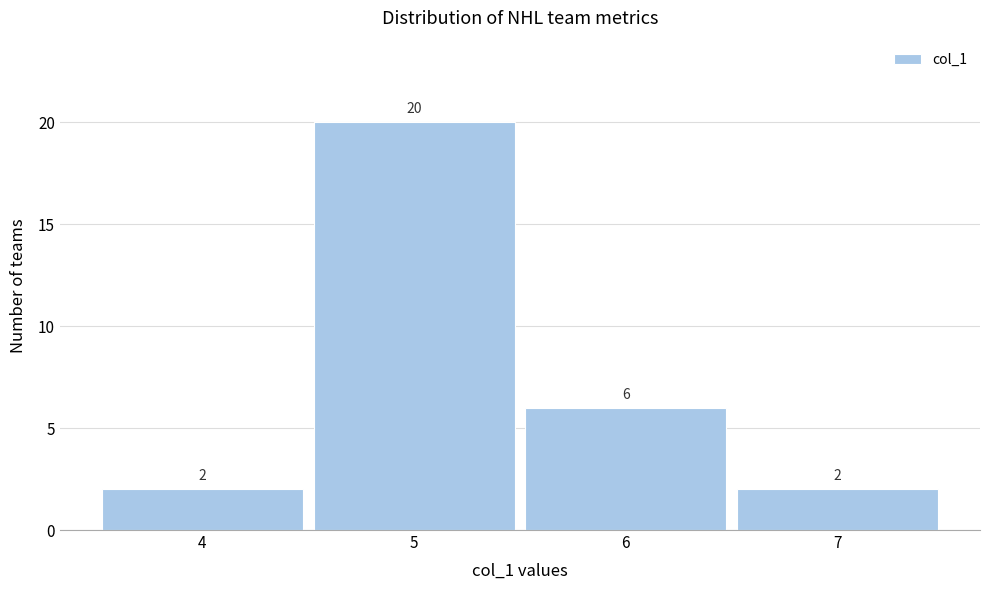

Reading left to right, list every bar in this chart as the range it spans on the x-axis followed by its height.

3.5 to 4.5: 2
4.5 to 5.5: 20
5.5 to 6.5: 6
6.5 to 7.5: 2